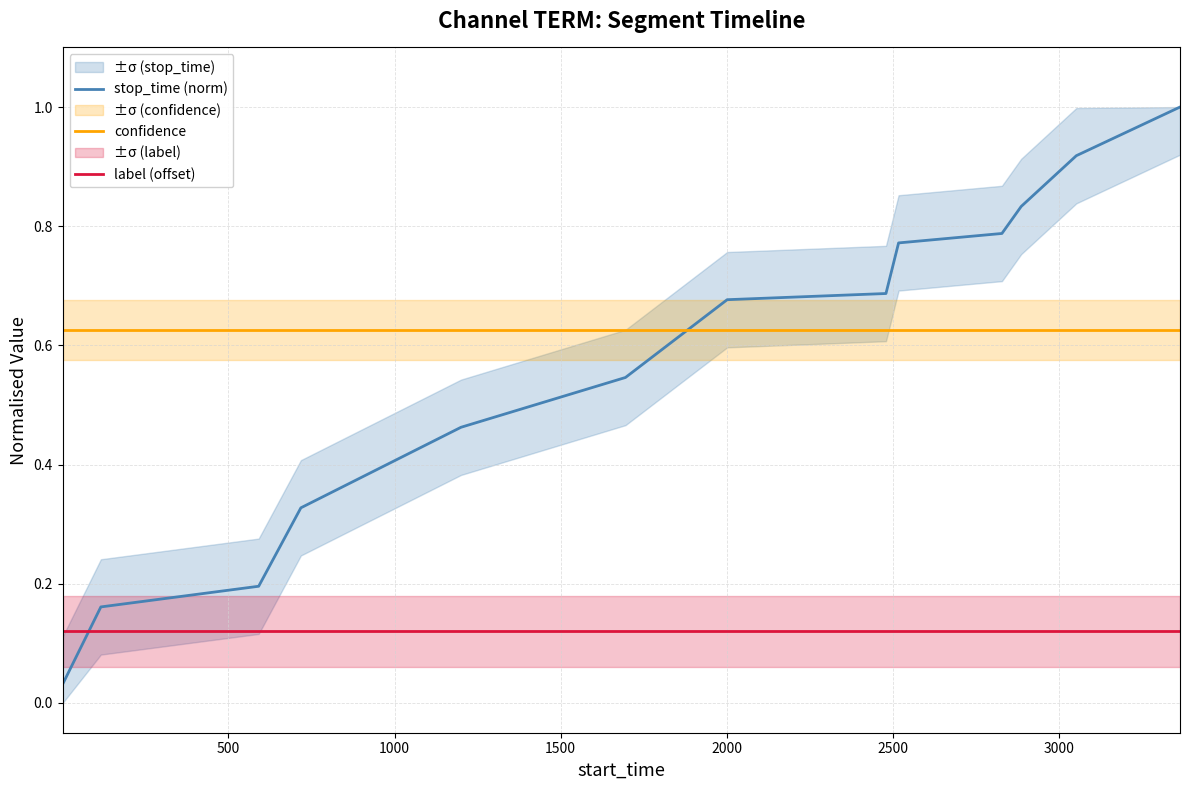

How many times do confidence and stop_time (norm) cross each other?

1